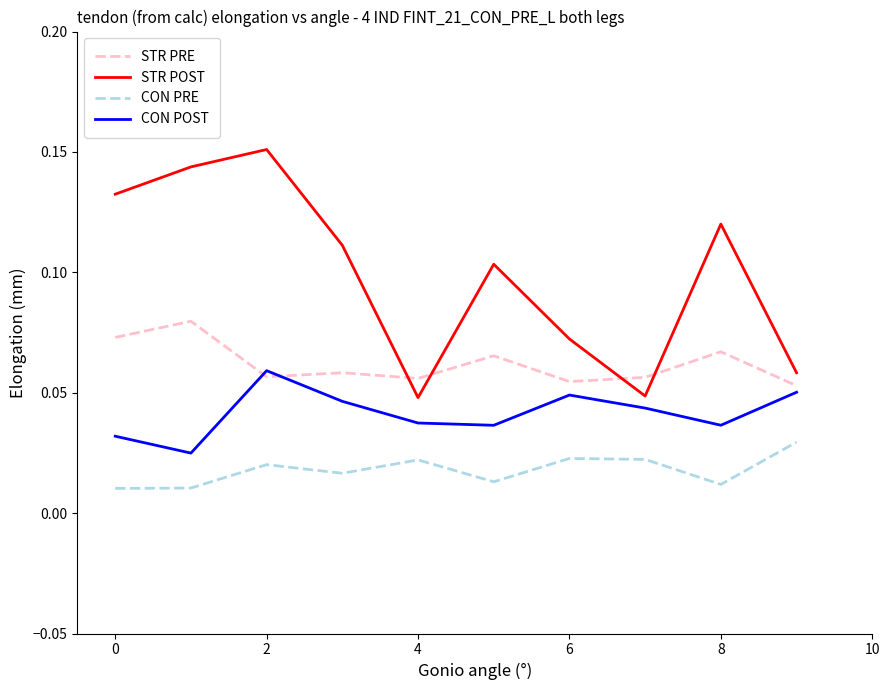

Count the number of data series in this chart.

4